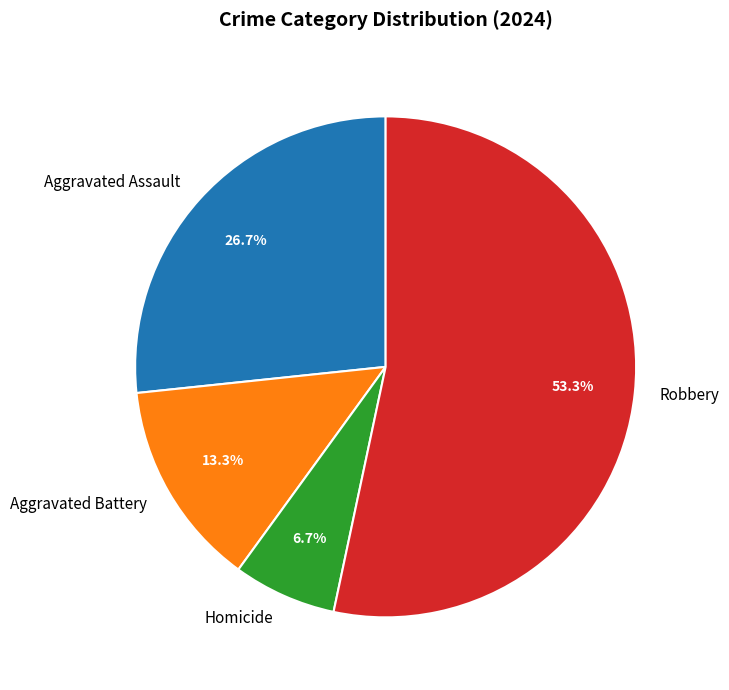

How many slices are in this pie chart?

4